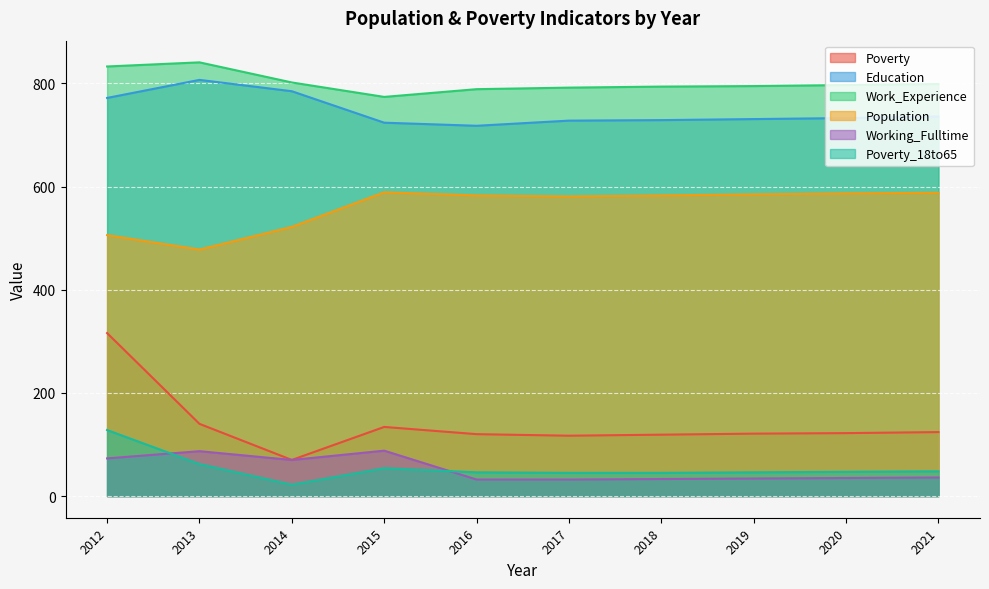

At which label does Education first exceed 733?

2012